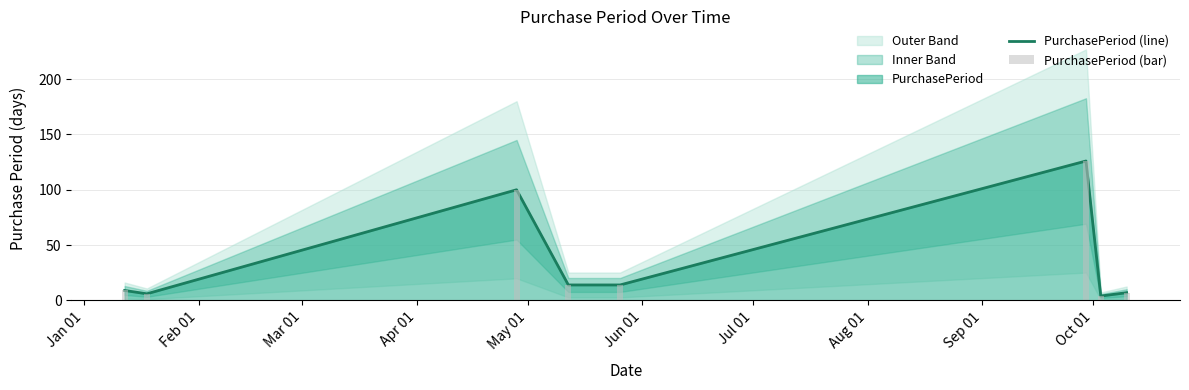

Between May 01 and Jan 01, which is larger?

May 01